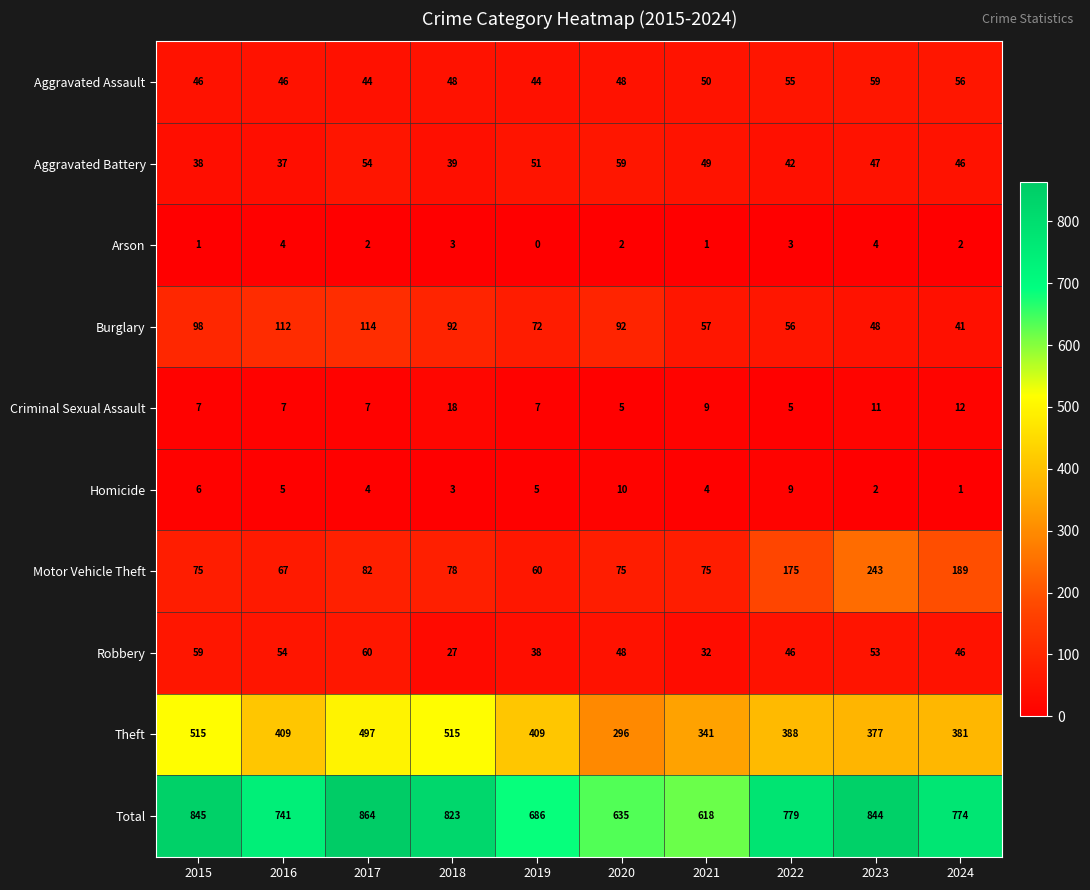

Count the number of data series in this chart.

10